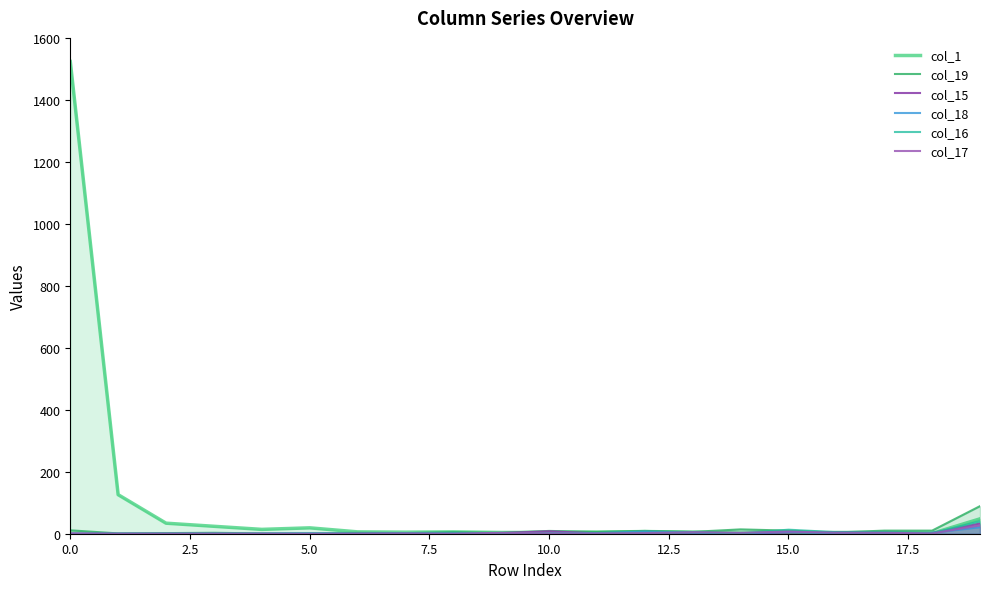

The value of col_16 at 2.5 is 0. True or false?

True